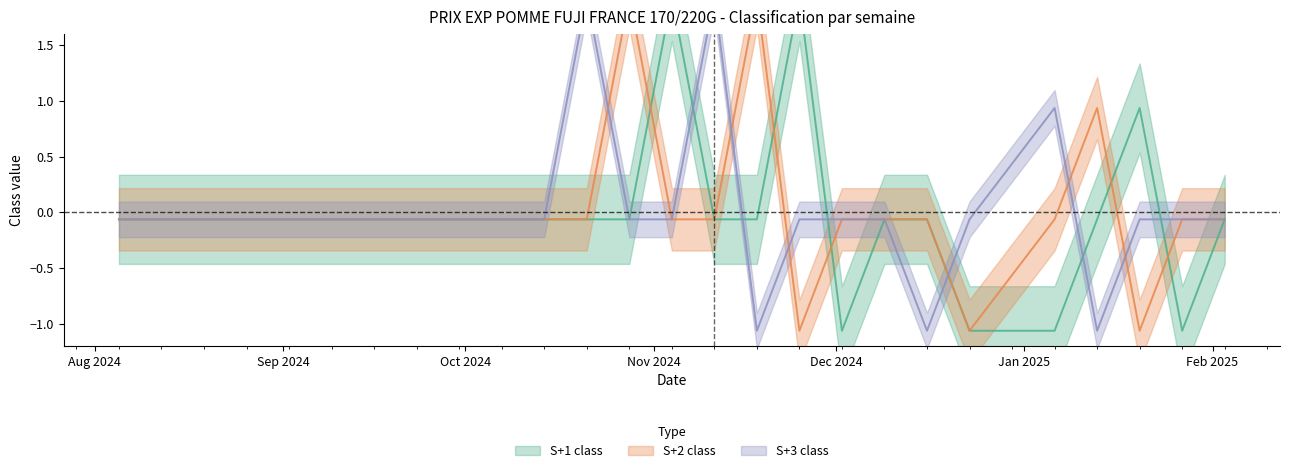

Where does the S+3 class series first go above 0?

2024-10-21